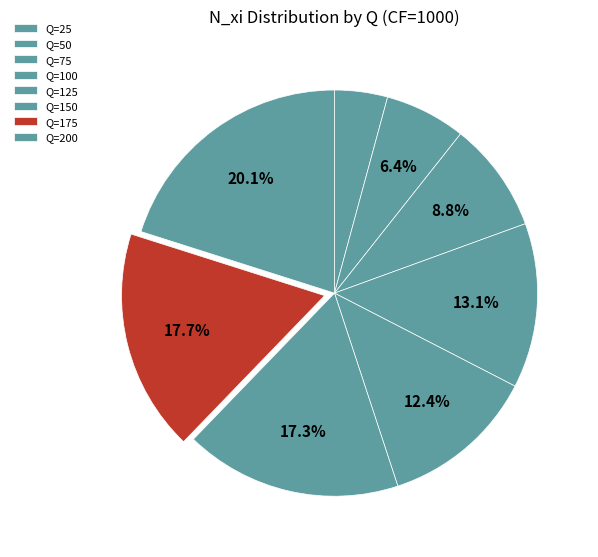

Is there a majority slice in this chart?

No